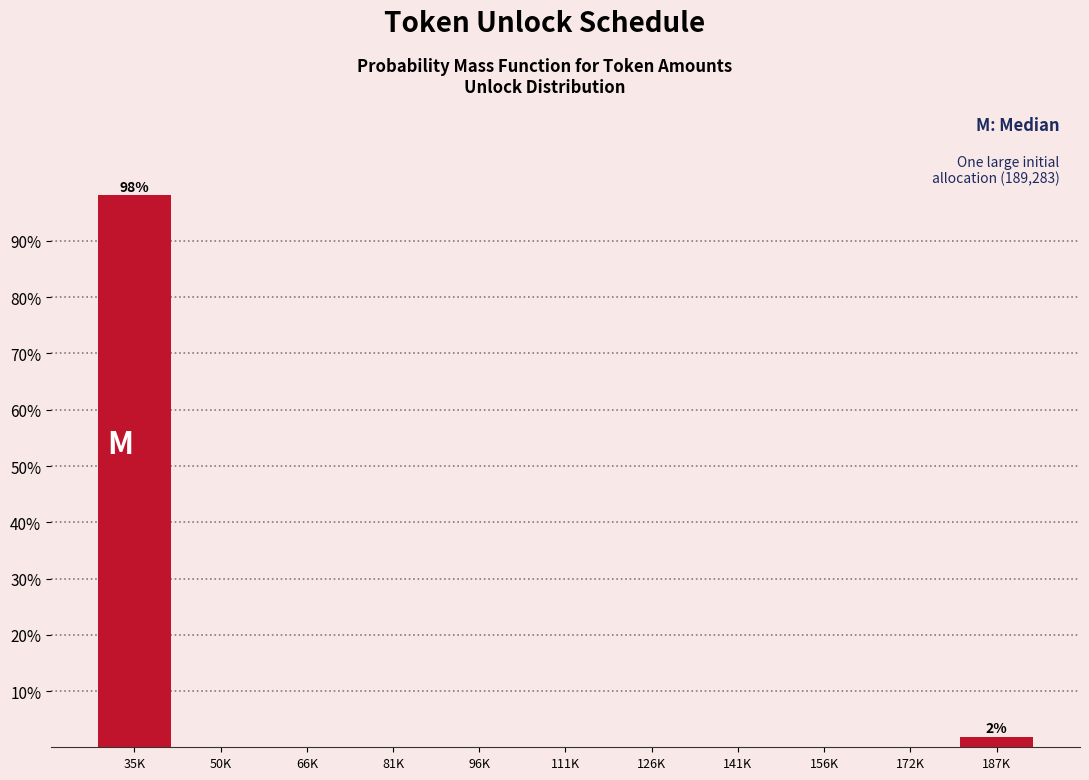

Reading left to right, what are all the values shown in this chart?

35K=98.1	50K=0.0	66K=0.0	81K=0.0	96K=0.0	111K=0.0	126K=0.0	141K=0.0	156K=0.0	172K=0.0	187K=1.9